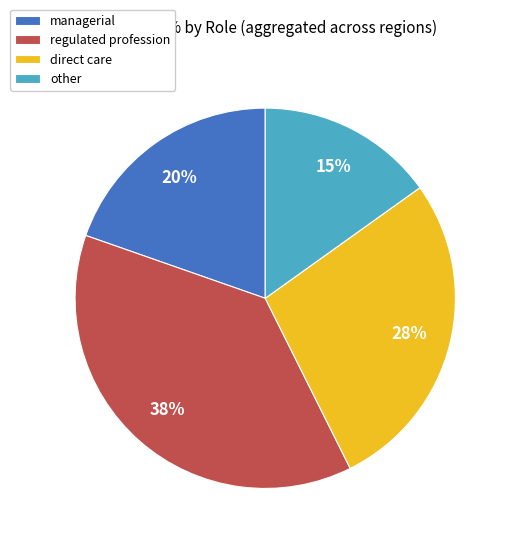

Rank the categories by value from lowest to highest.

other, managerial, direct care, regulated profession